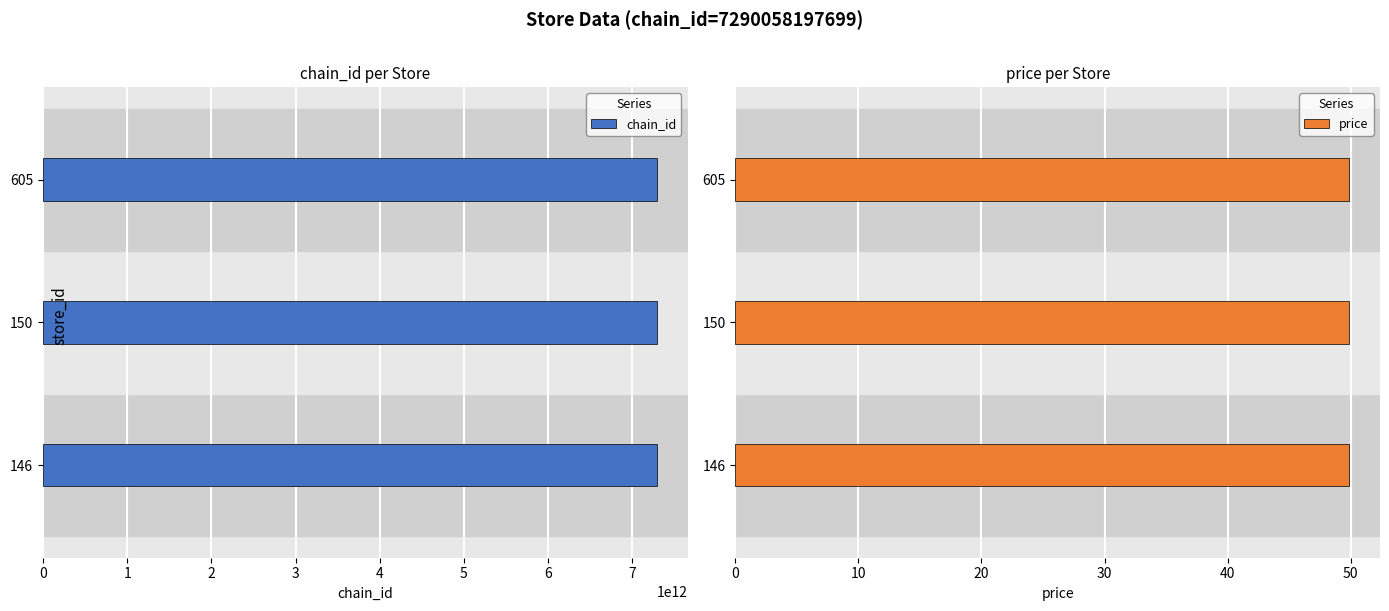

How many groups of bars are there?

3